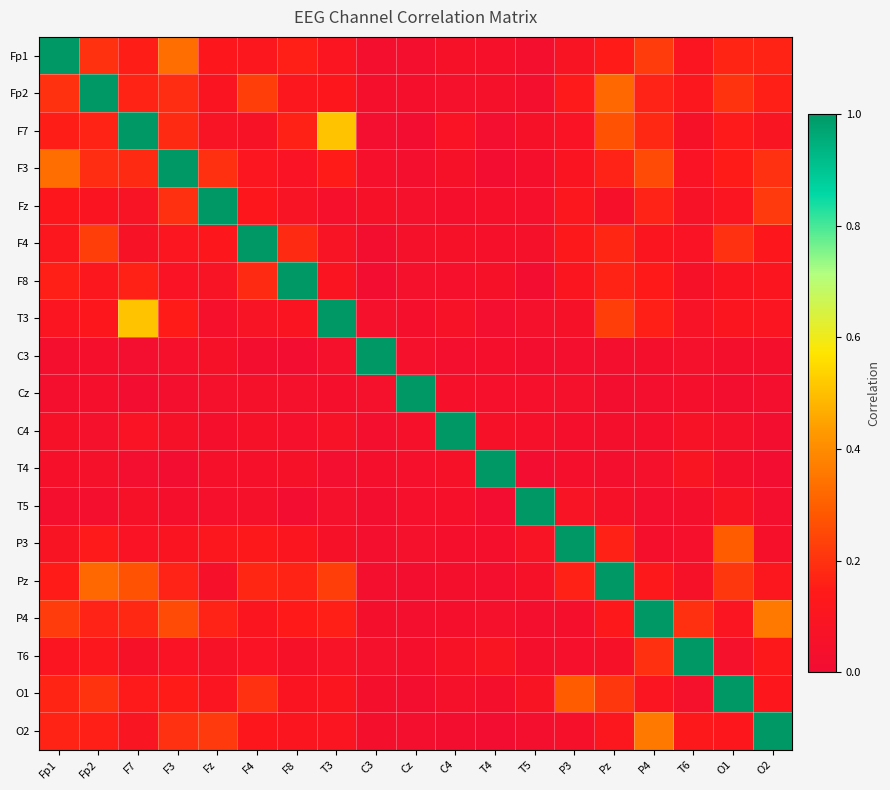

At how many categories does at least one series exceed 0?

19